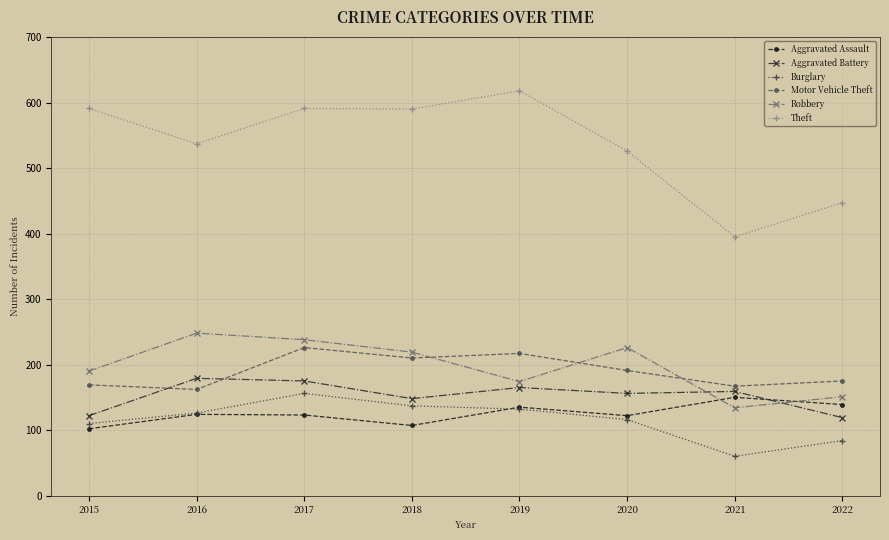

Is it true that Aggravated Battery equals 156 at 2020?

True